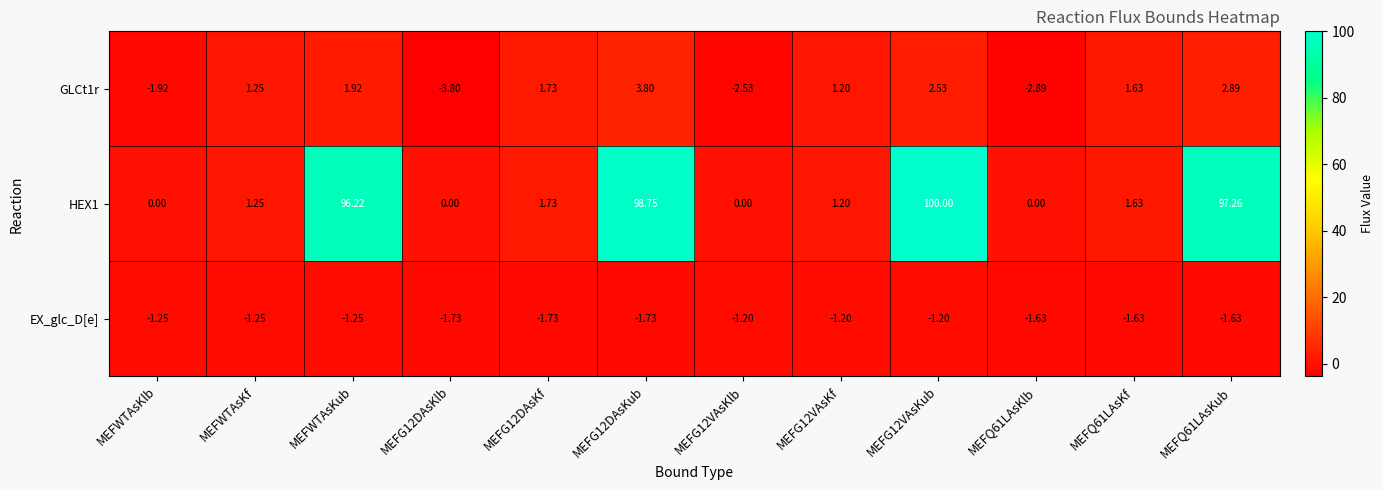

Is the value of HEX1 at MEFG12DAsKlb greater than the value of GLCt1r at MEFQ61LAsKlb?

Yes